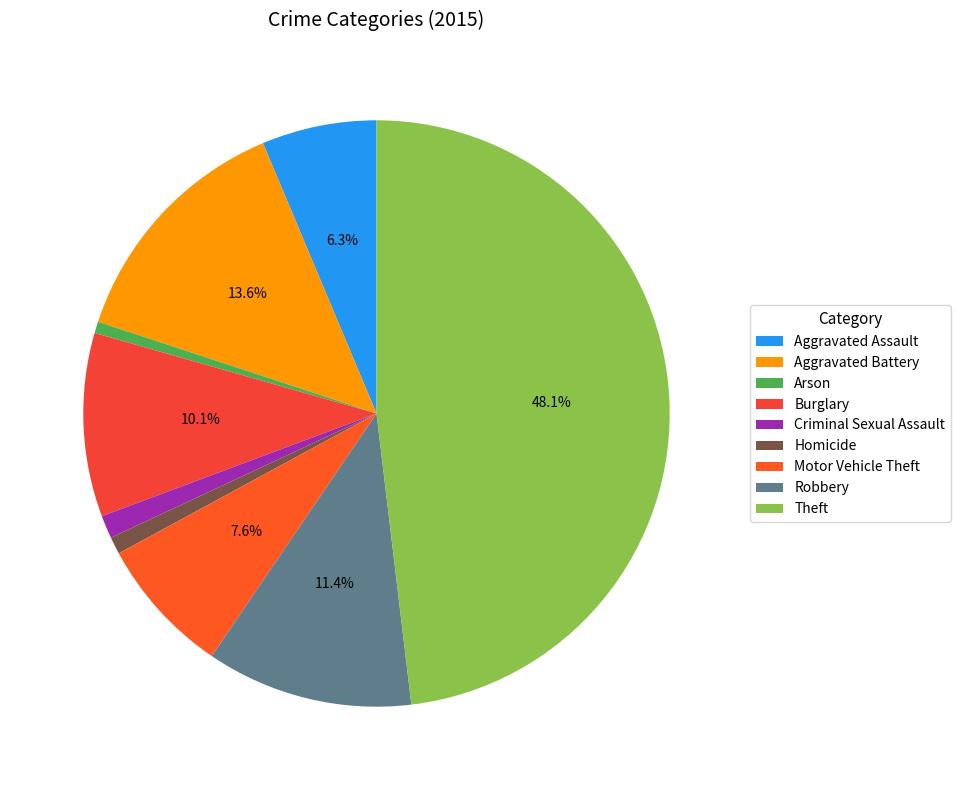

Which category has the biggest portion of the pie?

Theft